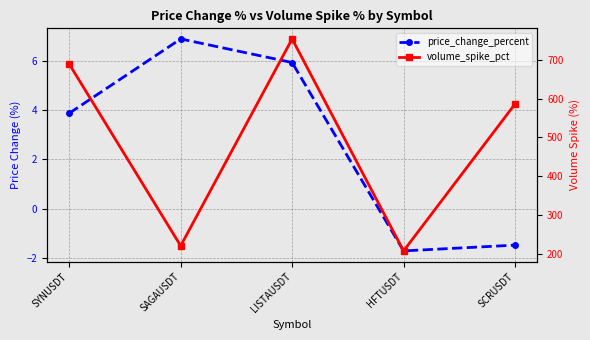

Reading right to left, list all the values displayed in this chart.

price_change_percent: SCRUSDT=-1.5	HFTUSDT=-1.7	LISTAUSDT=5.9	SAGAUSDT=6.9	SYNUSDT=3.9
volume_spike_pct: SCRUSDT=586.5	HFTUSDT=206.8	LISTAUSDT=754.7	SAGAUSDT=219.9	SYNUSDT=689.8